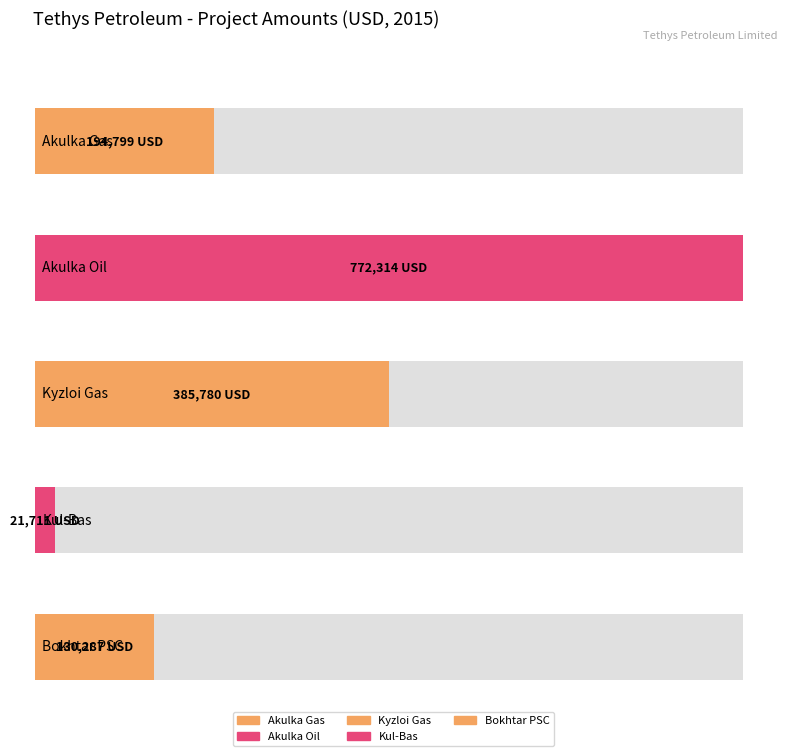

What is the difference between the maximum and minimum values?

750603